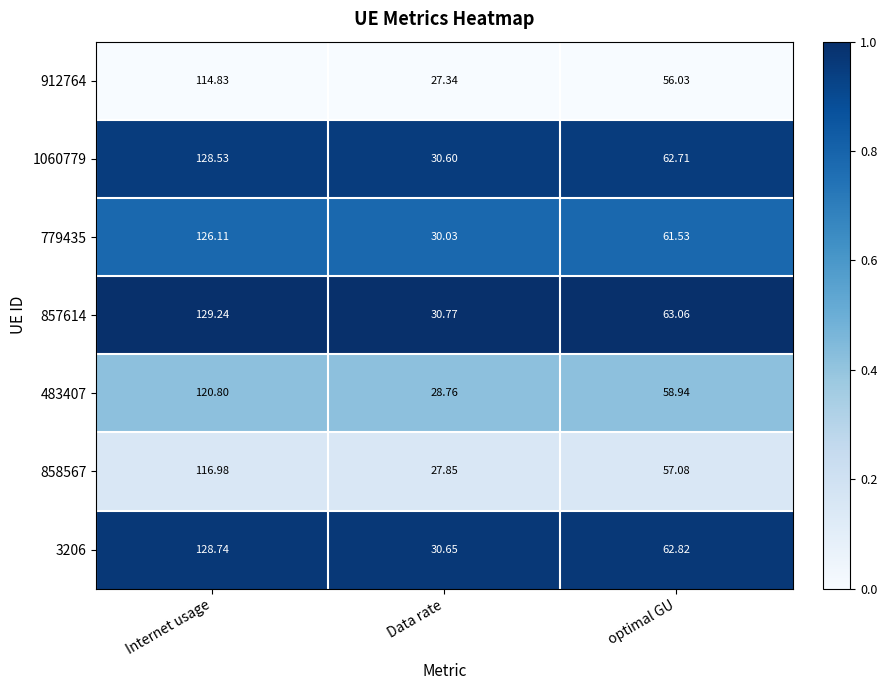

At which label is 779435 closest to 78?

optimal GU